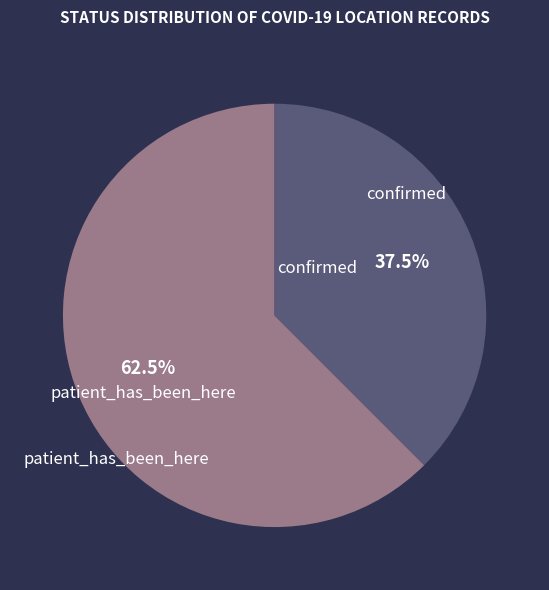

Is there any slice that represents more than half of the pie?

Yes